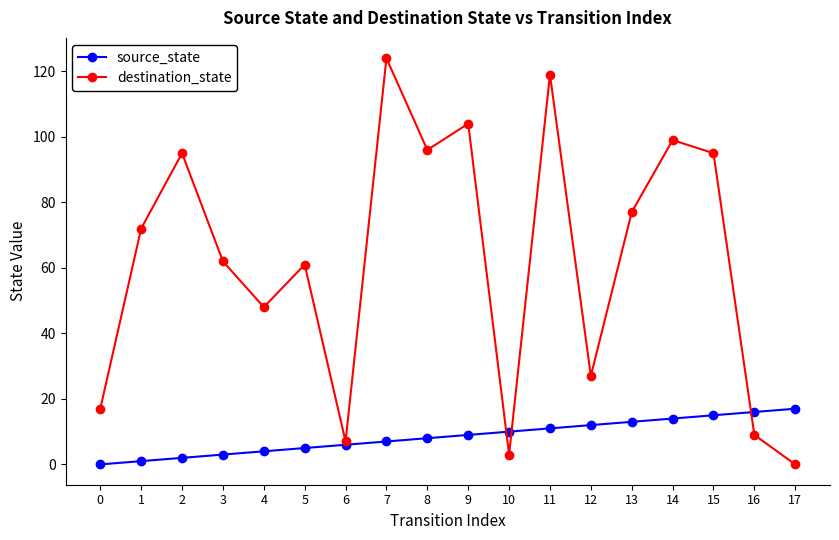

What is the difference between the maximum and minimum values in the destination_state series?

124